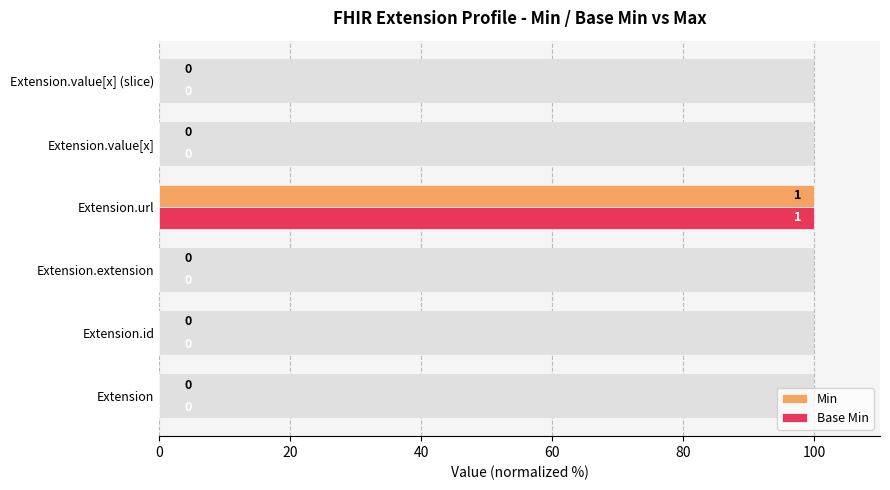

How many bars are there in each group?

2